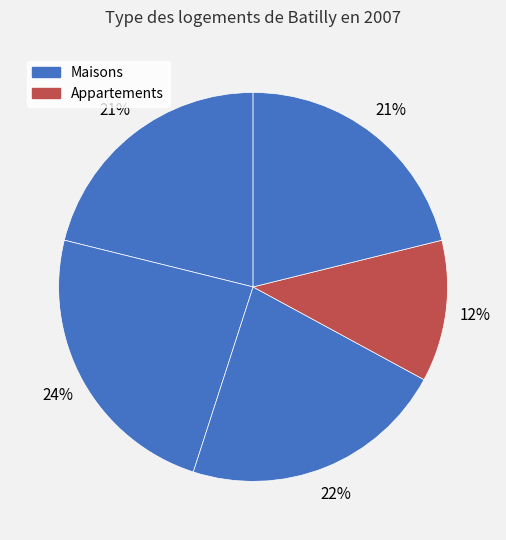

Does any single category account for the majority?

No